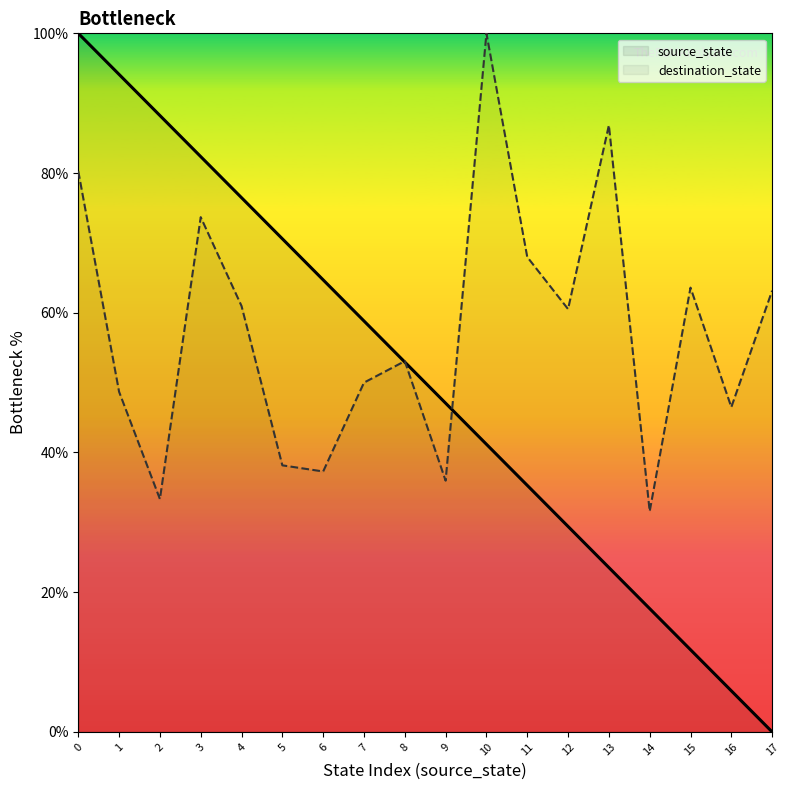

At which category does destination_state reach its first local peak?

3